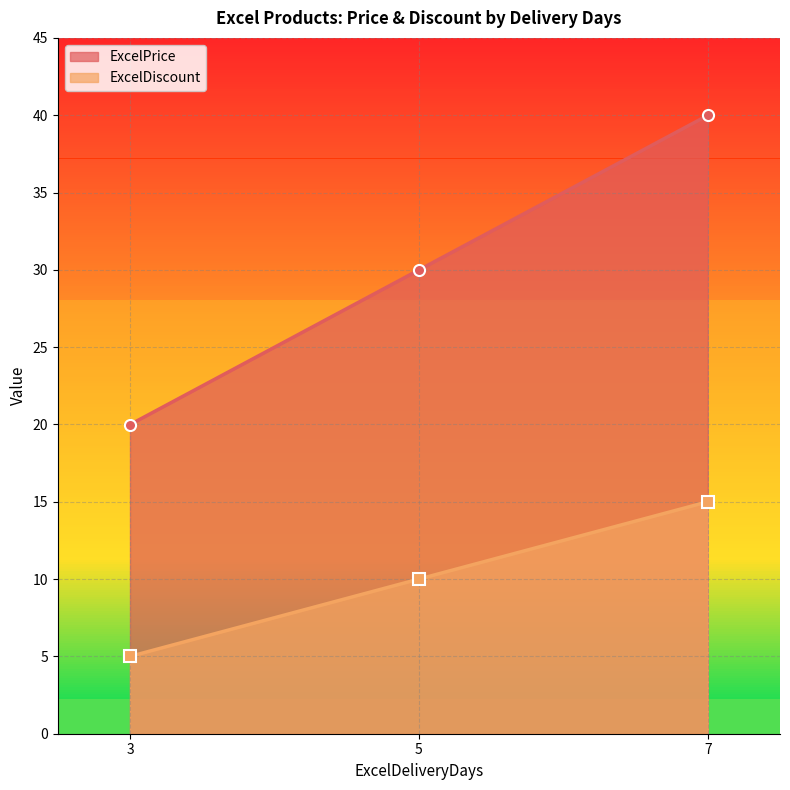

Reading left to right, what are all the values shown in this chart?

ExcelPrice: 20.0	30.0	40.0
ExcelDiscount: 5.0	10.0	15.0